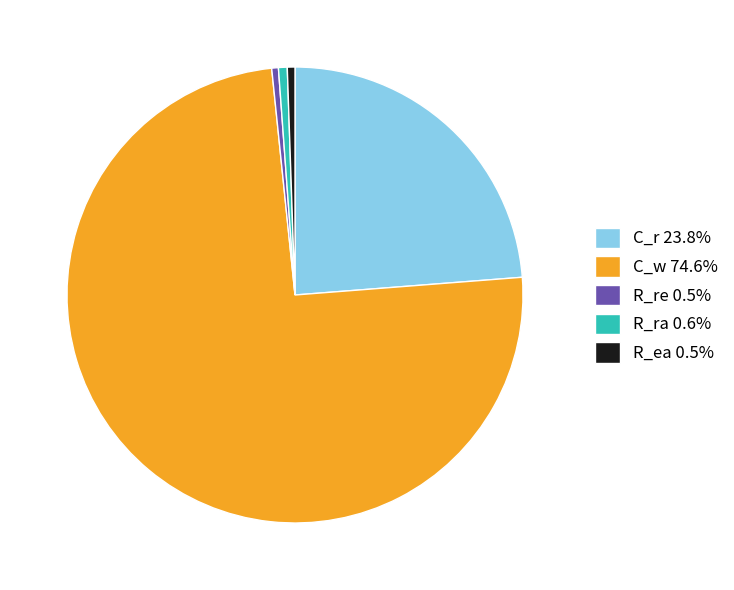

Between R_ea and C_r, which is larger?

C_r